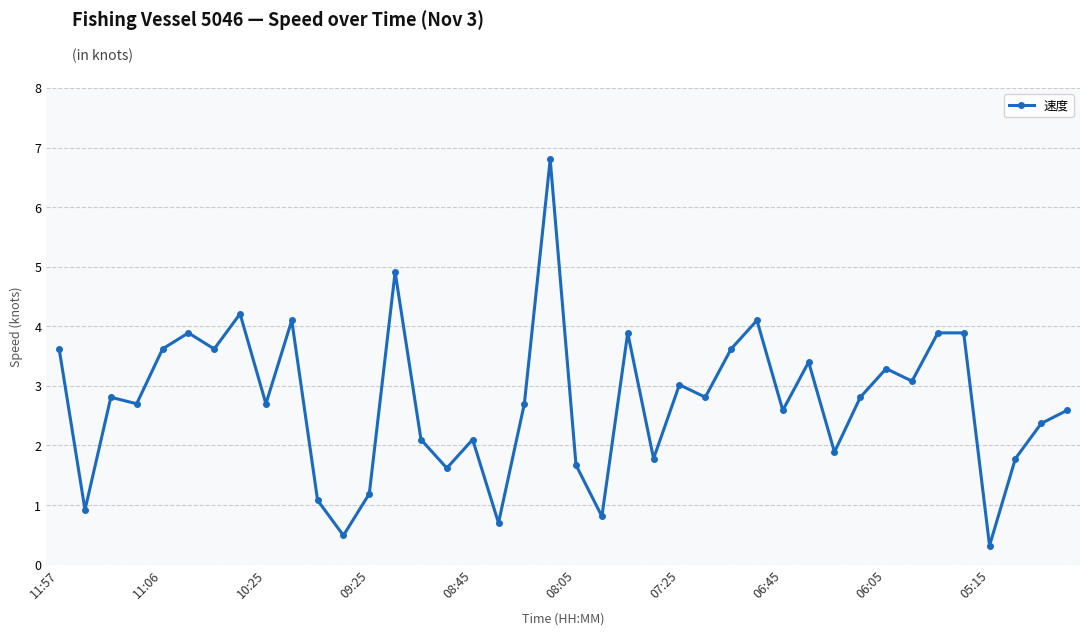

True or false: there are more than 2 points higher than both neighbors.

True